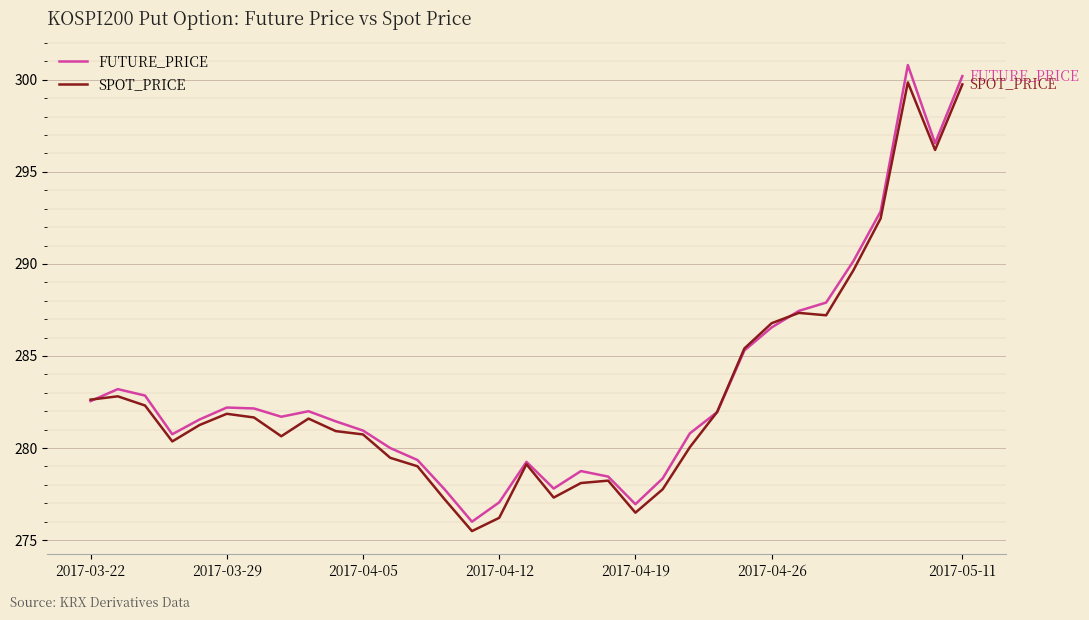

What is the highest value of the FUTURE_PRICE series?

300.8